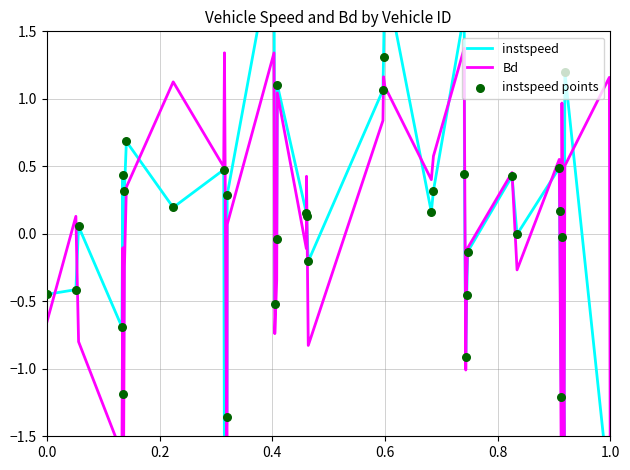

Which series has the largest Y range (max minus min)?

instspeed